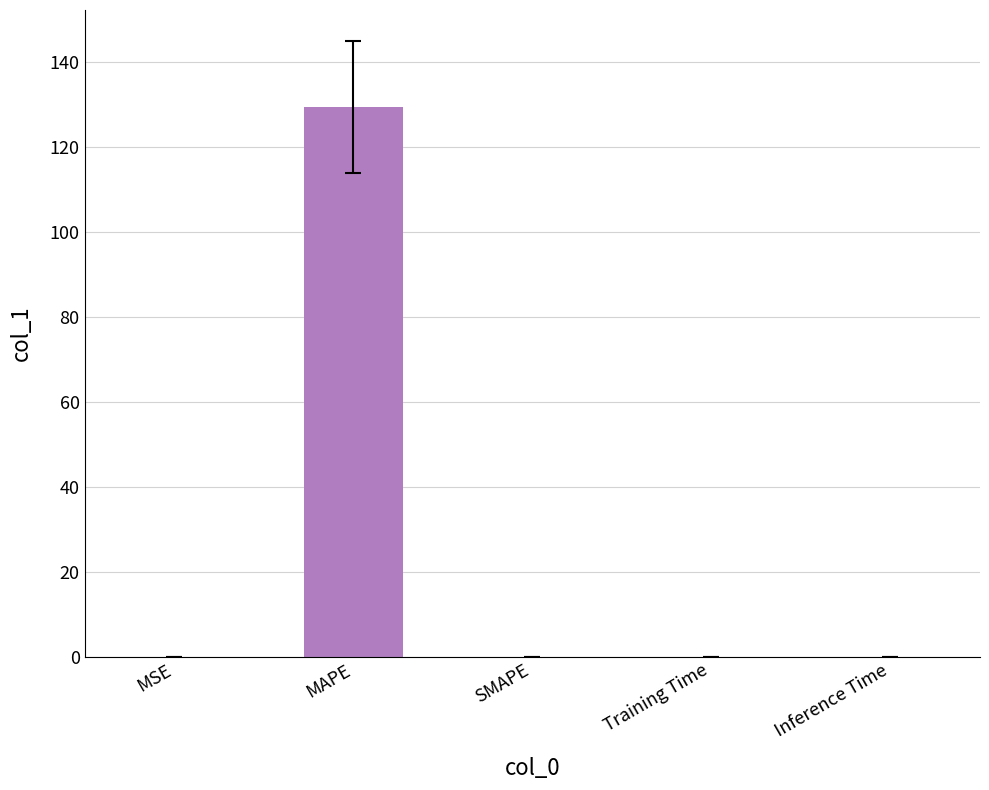

The chart shows a value of 0.0 at SMAPE. True or false?

True